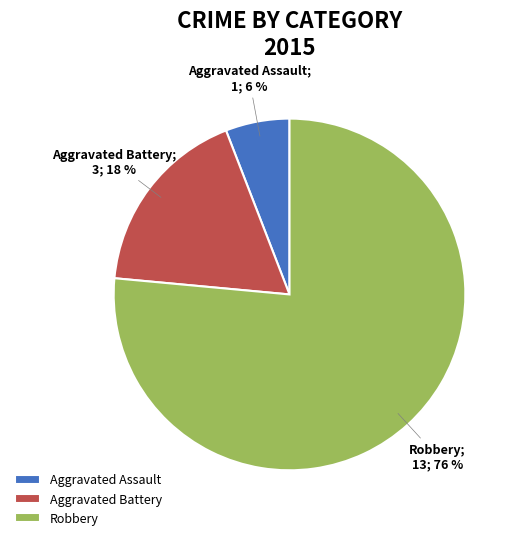

Count the number of slices in the pie.

3